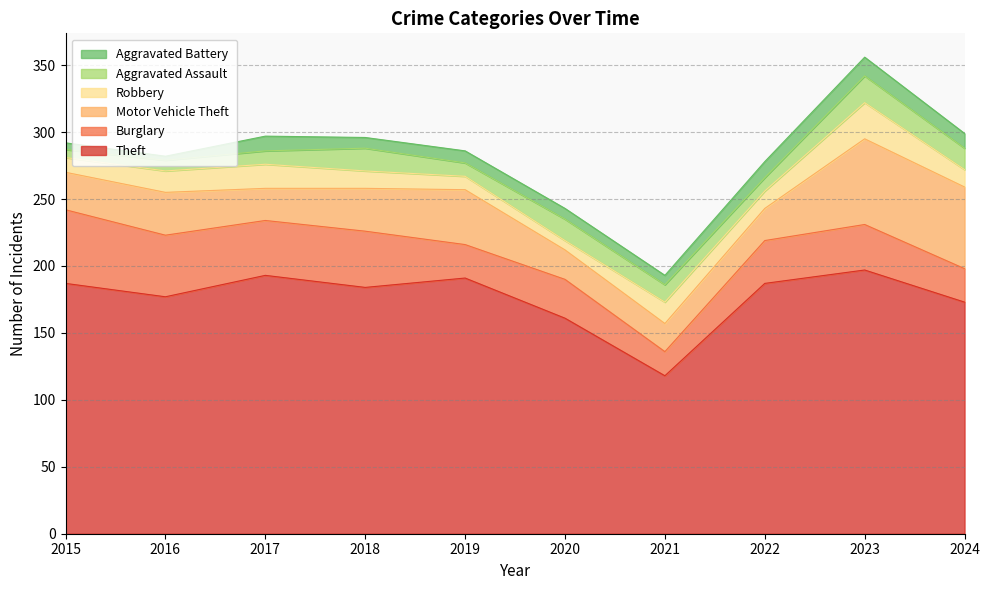

List the series in order of their peak value, lowest first.

Aggravated Battery, Aggravated Assault, Robbery, Burglary, Motor Vehicle Theft, Theft